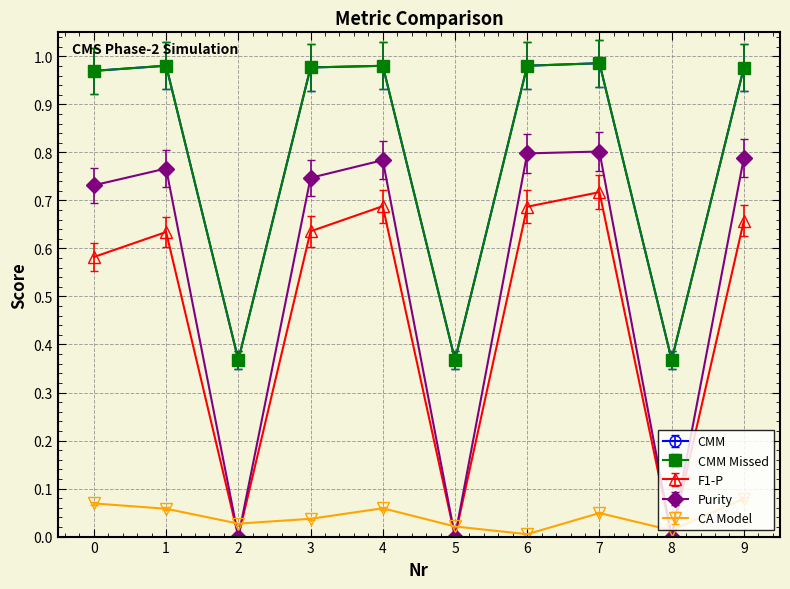

Reading right to left, what are all the values shown in this chart?

CMM: 9=1.0	8=0.4	7=1.0	6=1.0	5=0.4	4=1.0	3=1.0	2=0.4	1=1.0	0=1.0
CMM Missed: 9=1.0	8=0.4	7=1.0	6=1.0	5=0.4	4=1.0	3=1.0	2=0.4	1=1.0	0=1.0
F1-P: 9=0.7	8=0.0	7=0.7	6=0.7	5=0.0	4=0.7	3=0.6	2=0.0	1=0.6	0=0.6
Purity: 9=0.8	8=0.0	7=0.8	6=0.8	5=0.0	4=0.8	3=0.7	2=0.0	1=0.8	0=0.7
CA Model: 9=0.1	8=0.0	7=0.0	6=0.0	5=0.0	4=0.1	3=0.0	2=0.0	1=0.1	0=0.1